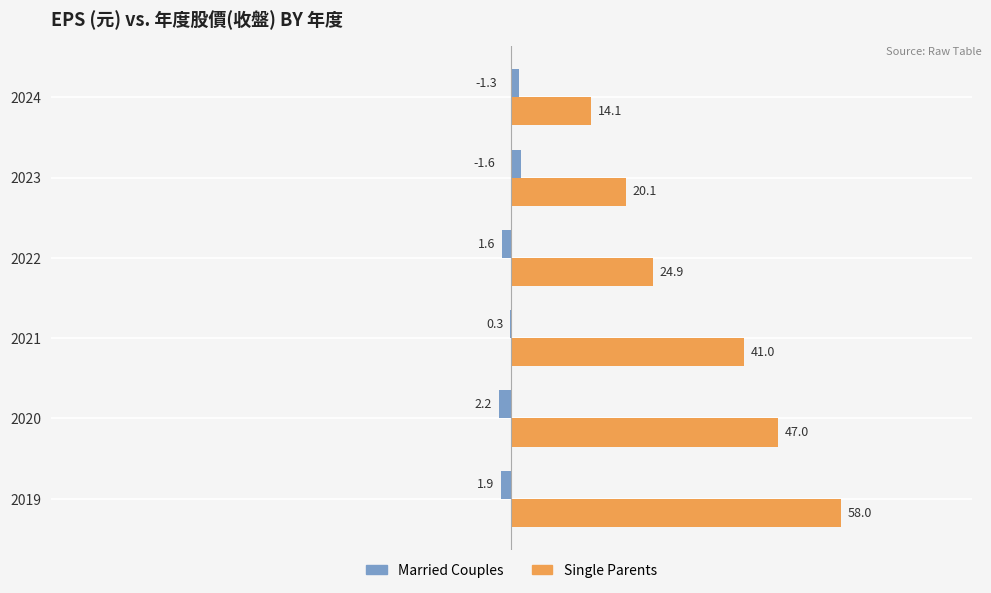

Which label corresponds to the largest value in the chart?

2019